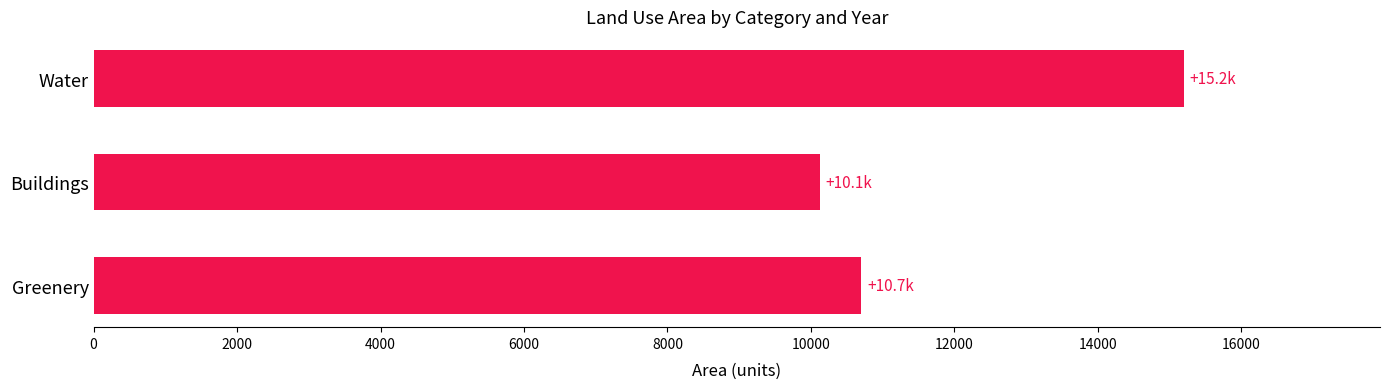

What is the sum of all values?

36025.0